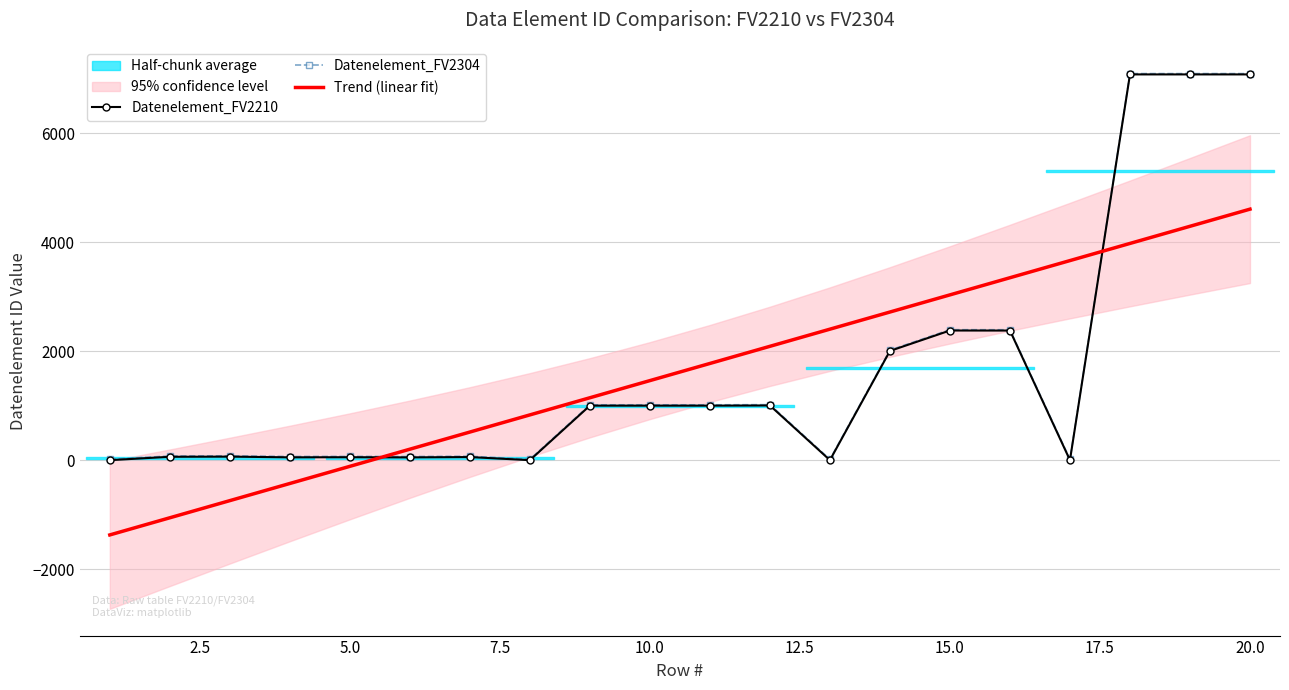

Reading left to right, extract all data points from this chart.

Datenelement_FV2210: 0.0	62.0	65.0	52.0	54.0	51.0	57.0	0.0	1001.0	1001.0	1001.0	1004.0	0.0	2005.0	2380.0	2379.0	0.0	7081.0	7081.0	7081.0
Datenelement_FV2304: 15.0	77.0	80.0	67.0	69.0	66.0	72.0	15.0	1016.0	1016.0	1016.0	1019.0	15.0	2020.0	2395.0	2394.0	15.0	7096.0	7096.0	7096.0
Trend (linear fit): -1372.3	-1057.6	-742.8	-428.1	-113.3	201.4	516.2	830.9	1145.6	1460.4	1775.1	2089.9	2404.6	2719.3	3034.1	3348.8	3663.6	3978.3	4293.1	4607.8